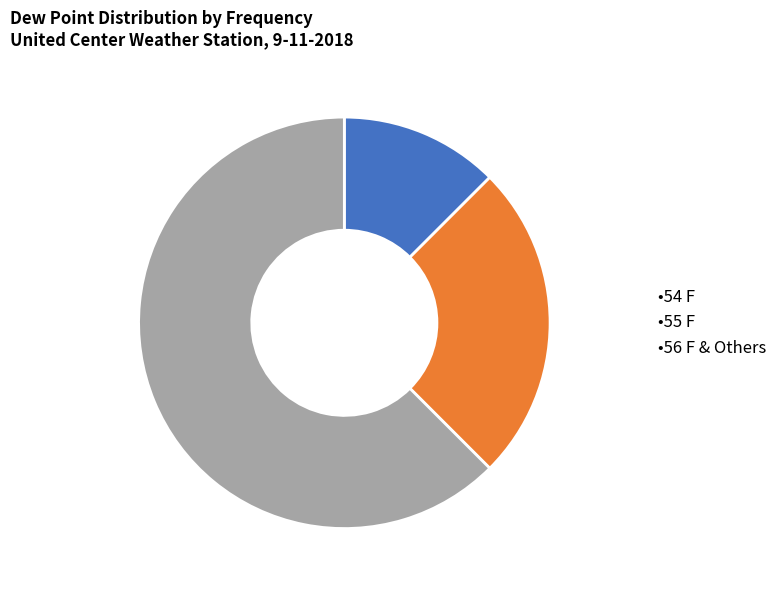

Count the number of slices in the pie.

3